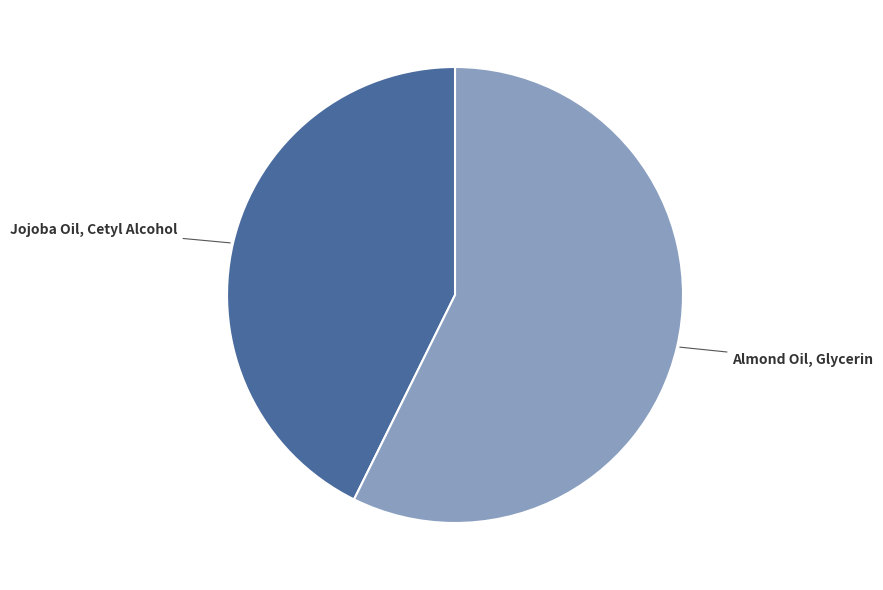

How many segments does this pie chart have?

2